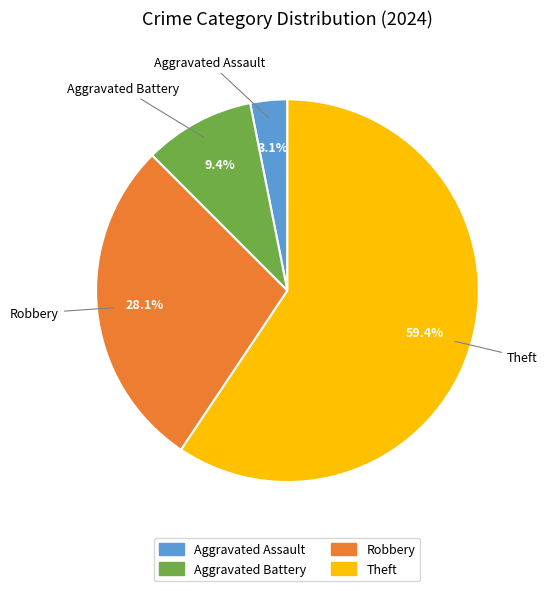

Which slice is the smallest?

Aggravated Assault